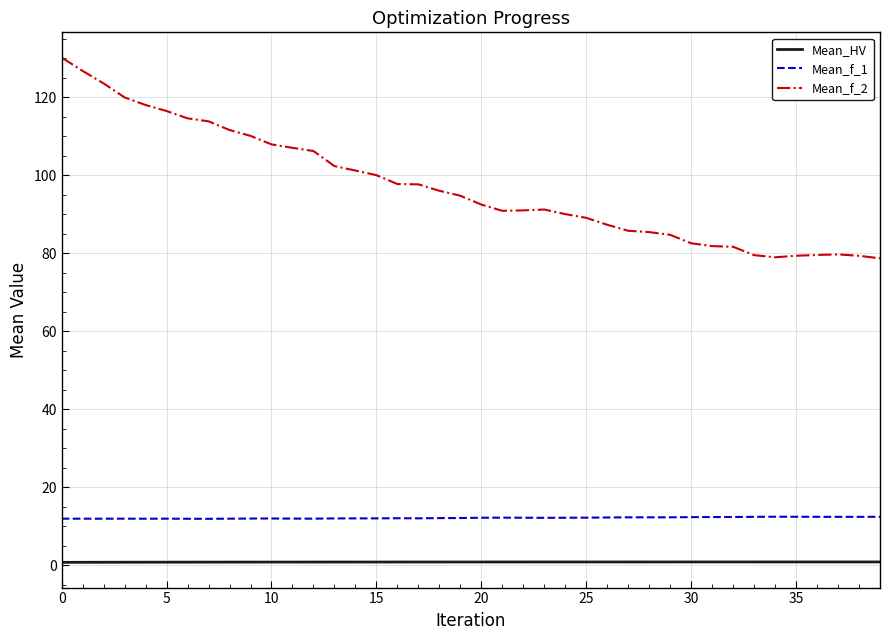

Which series has the largest total across all categories?

Mean_f_2